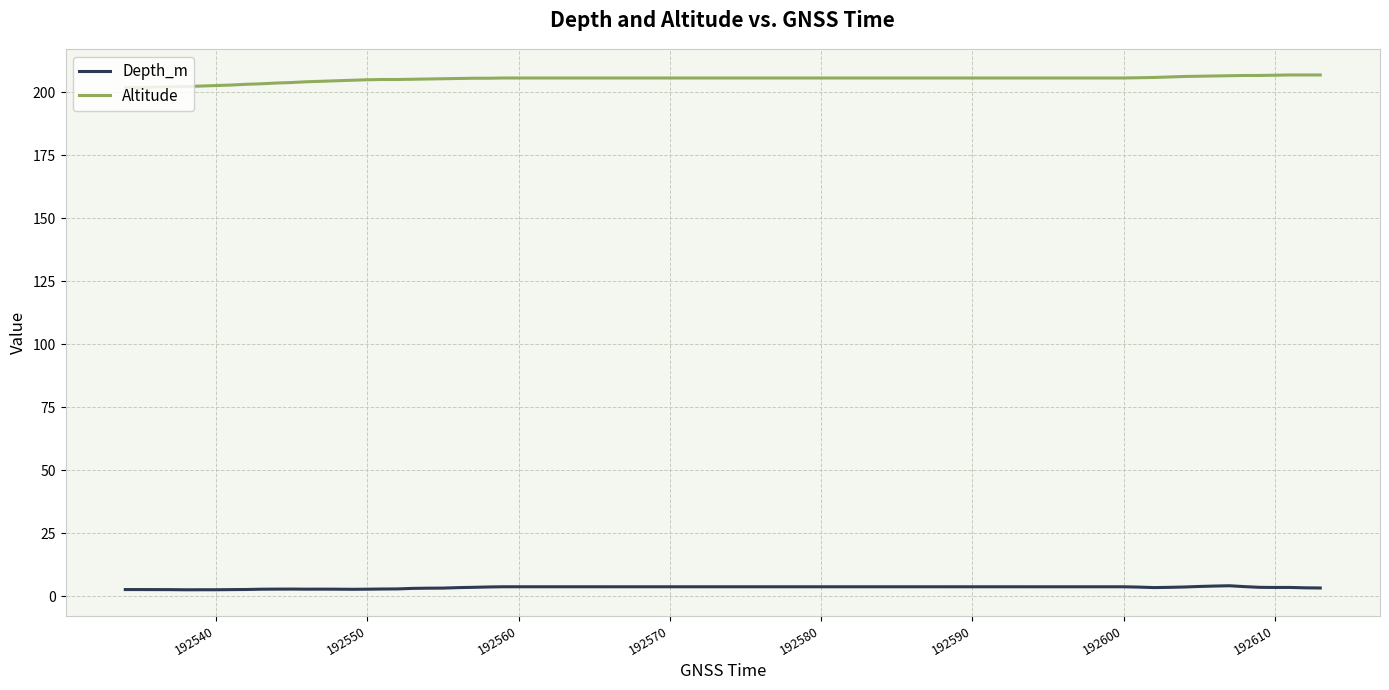

Rank the series by their average value, from highest to lowest.

Altitude, Depth_m